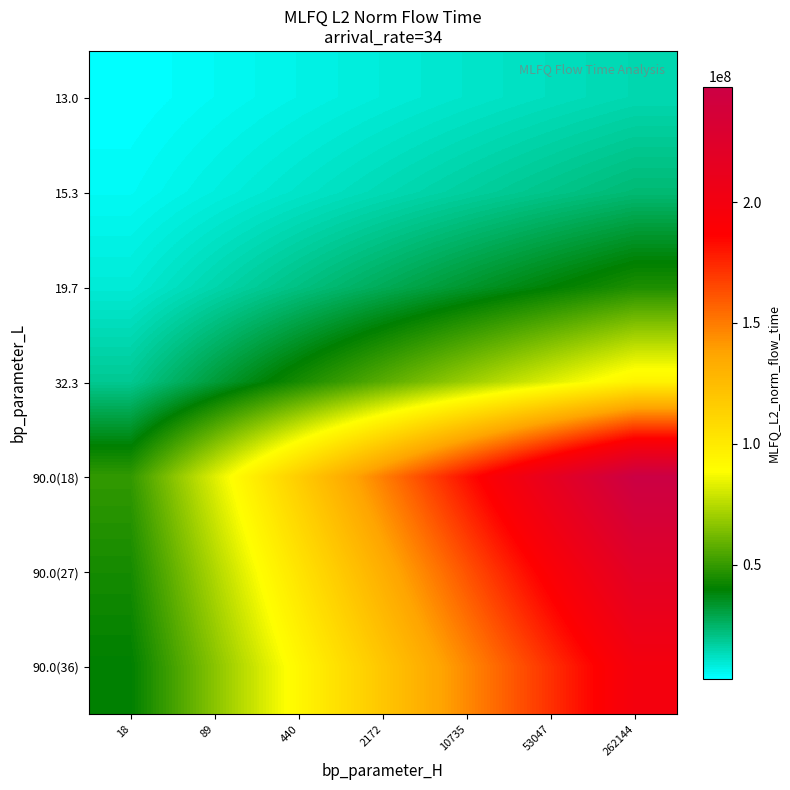

At 10735, list the series in order from largest to smallest.

90.0(18), 90.0(27), 90.0(36), 32.3, 19.7, 15.3, 13.0